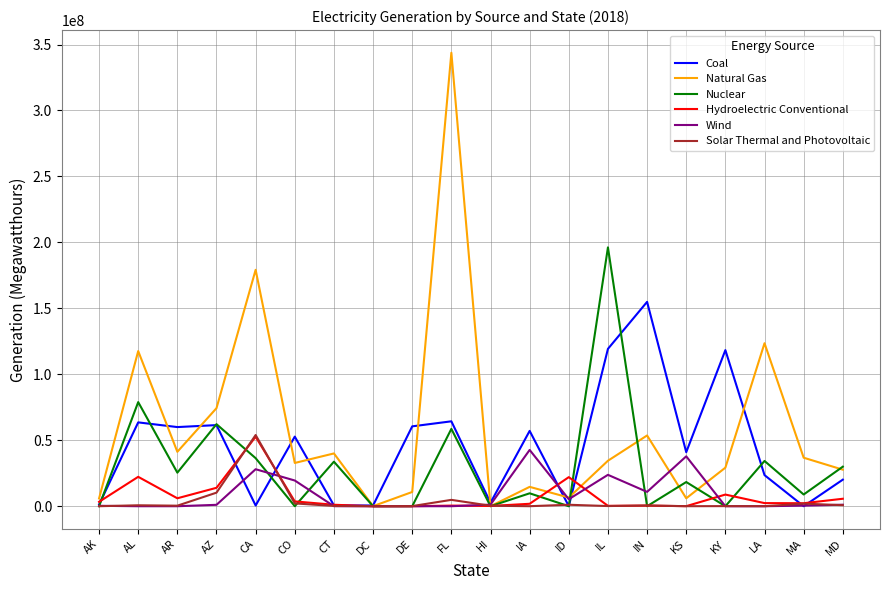

The value of Nuclear at KY is 63106632. True or false?

False